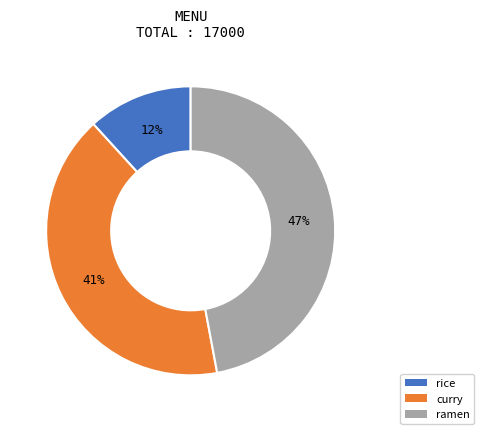

Which category has the biggest portion of the pie?

ramen